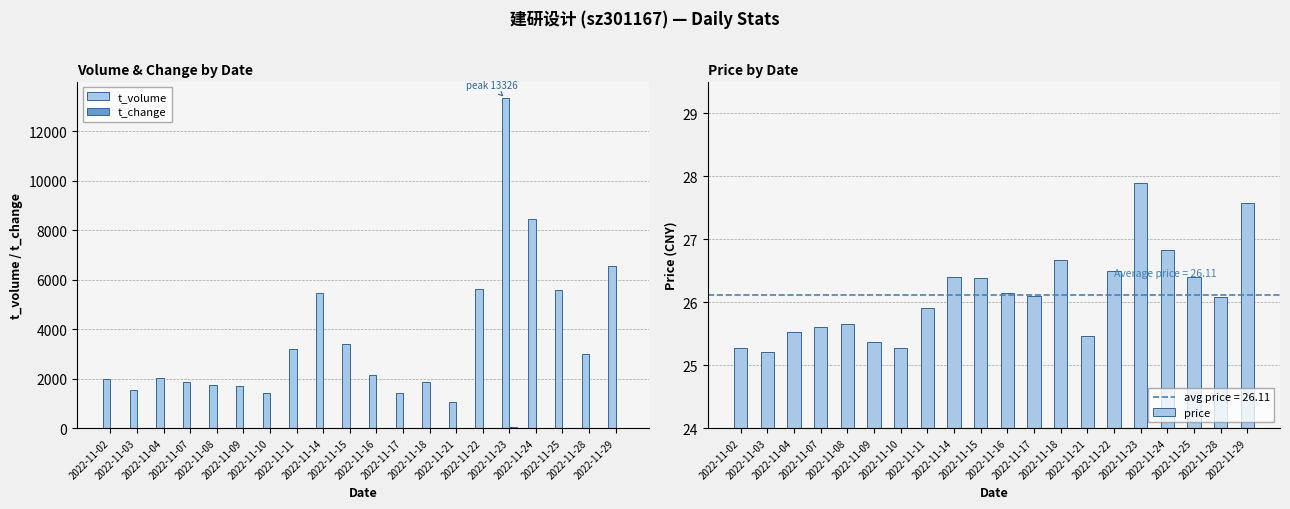

Count the number of categories in the chart.

20